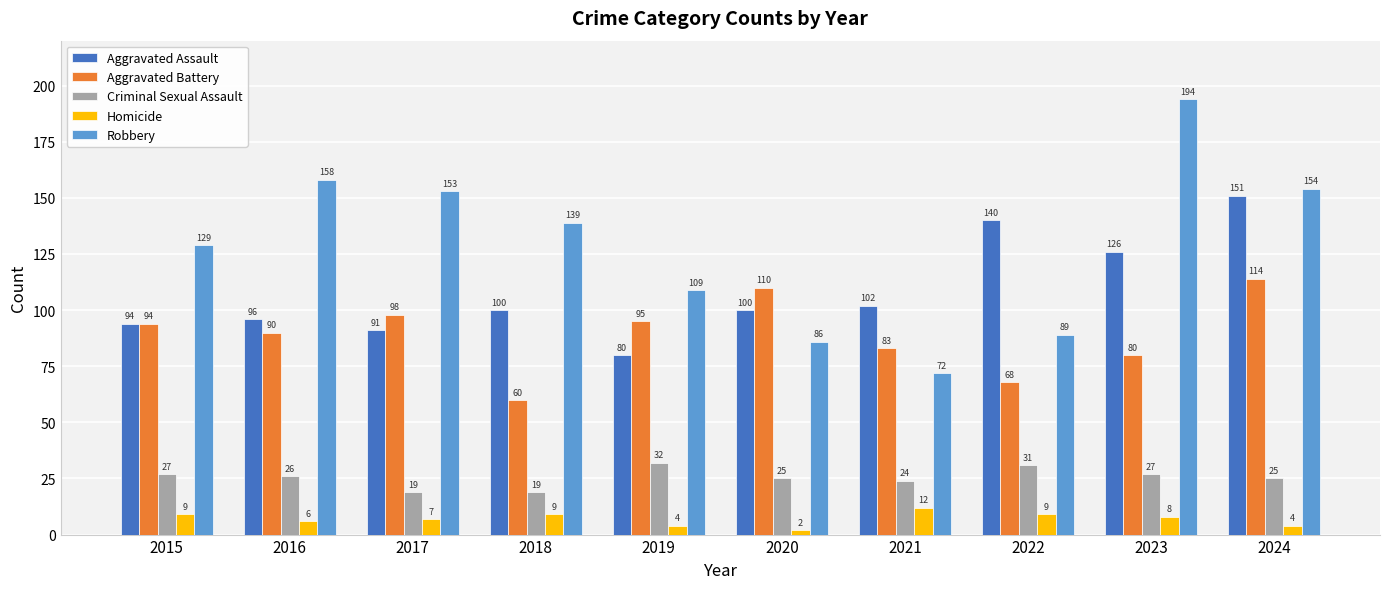

What is the difference between the maximum and minimum values in the Criminal Sexual Assault series?

13